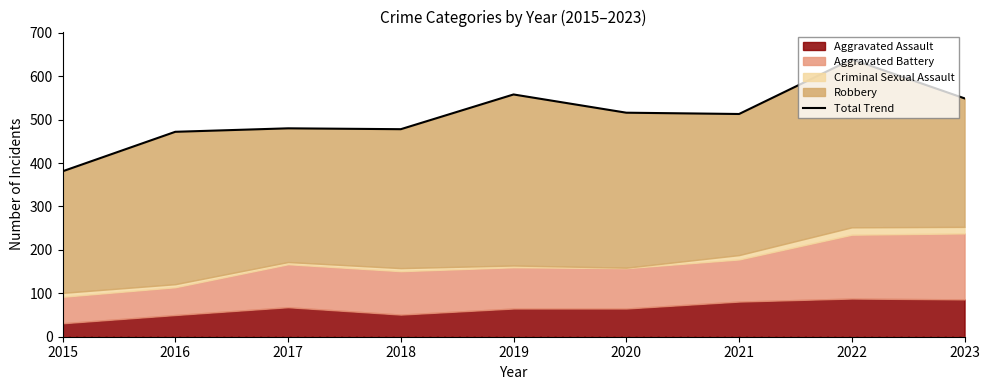

What is the minimum value shown in the chart?

381